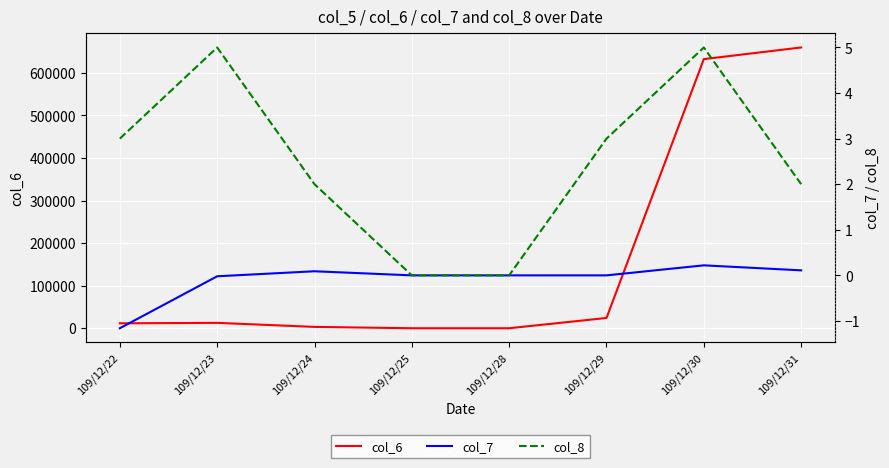

At which category is the sum across all series the highest?

109/12/31